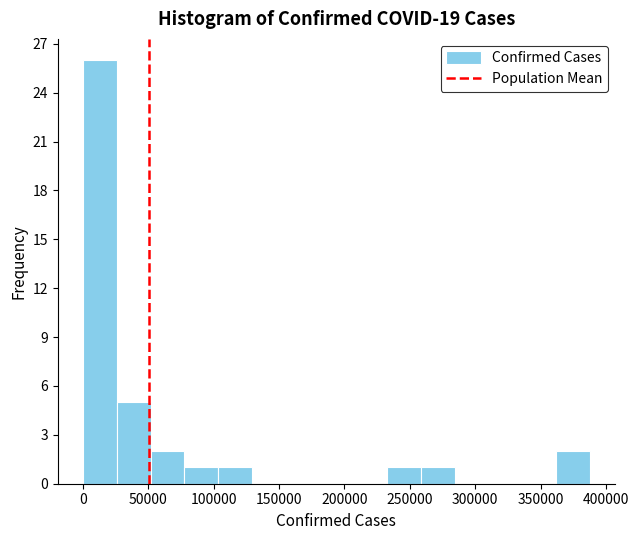

Reading left to right, list every bar in this chart as the range it spans on the x-axis followed by its height. Neither the bar edges nor the heights are printed on the chart, so give them approximately, as read against the axes.

0 to 25000: 26
25000 to 50000: 5
50000 to 80000: 2
80000 to 105000: 1
105000 to 130000: 1
130000 to 155000: 0
155000 to 180000: 0
180000 to 205000: 0
205000 to 235000: 0
235000 to 260000: 1
260000 to 285000: 1
285000 to 310000: 0
310000 to 335000: 0
335000 to 360000: 0
360000 to 385000: 2